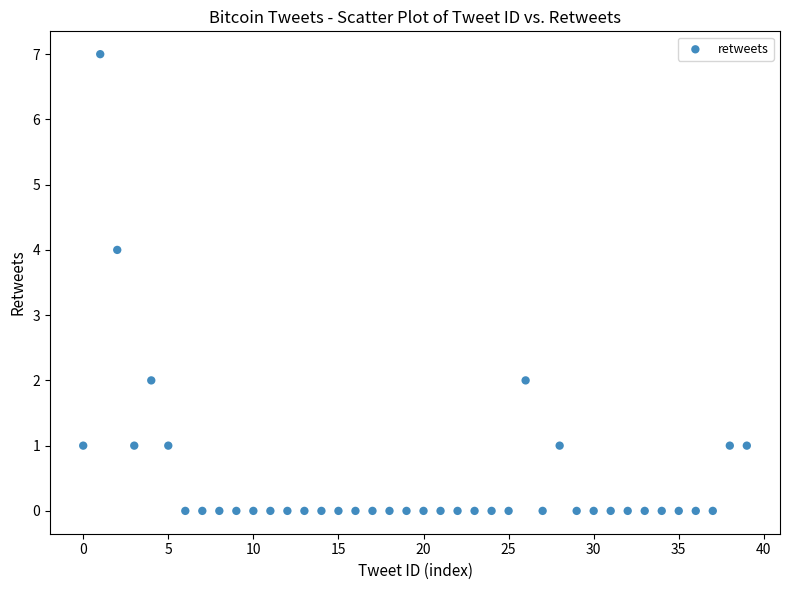

What is the range of Y values (max minus min)?

7